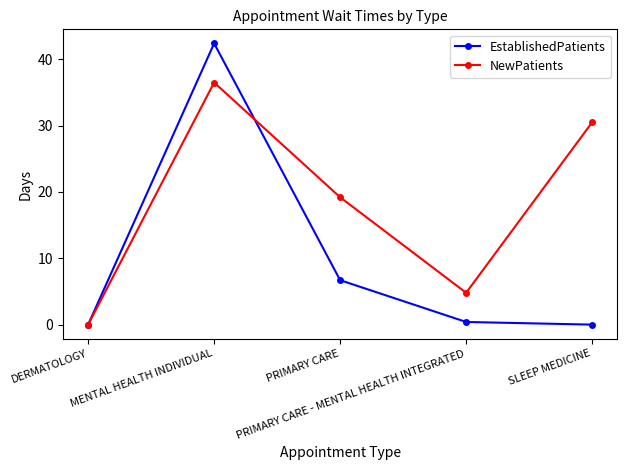

List the series in order of their overall mean, lowest first.

EstablishedPatients, NewPatients